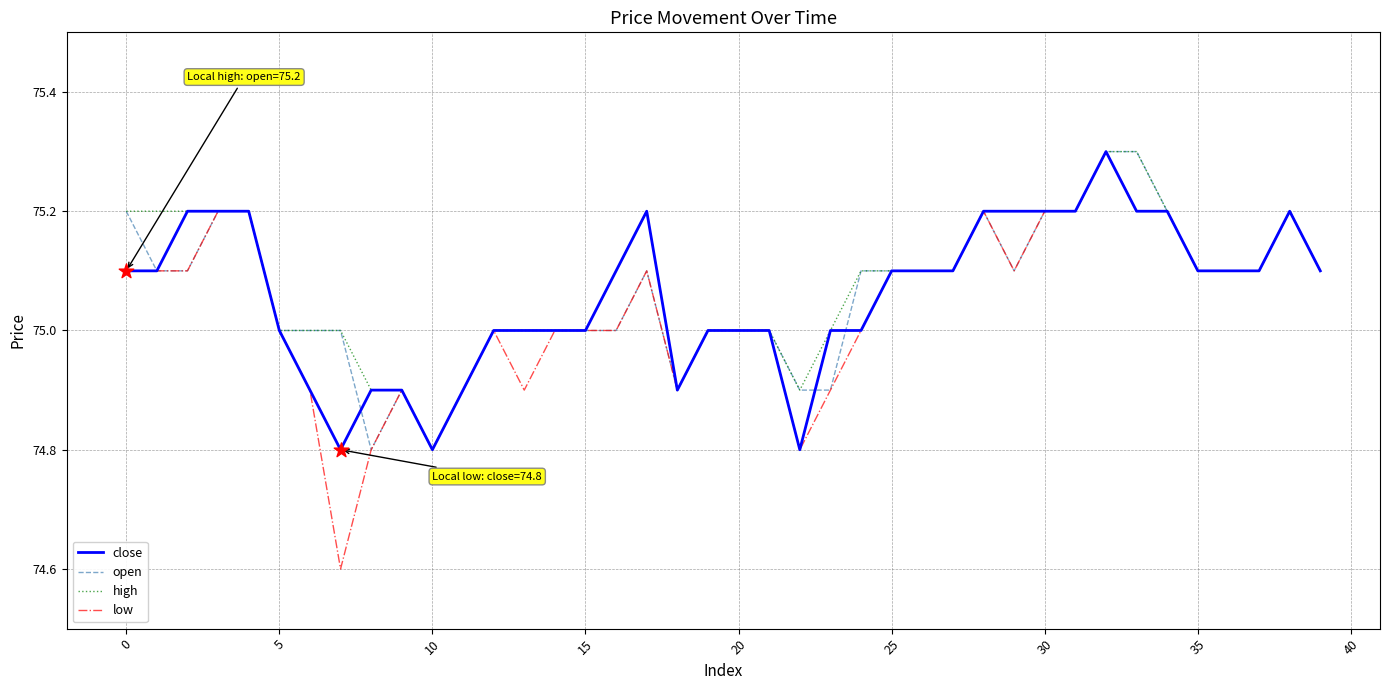

Which series has the largest range (max minus min)?

low